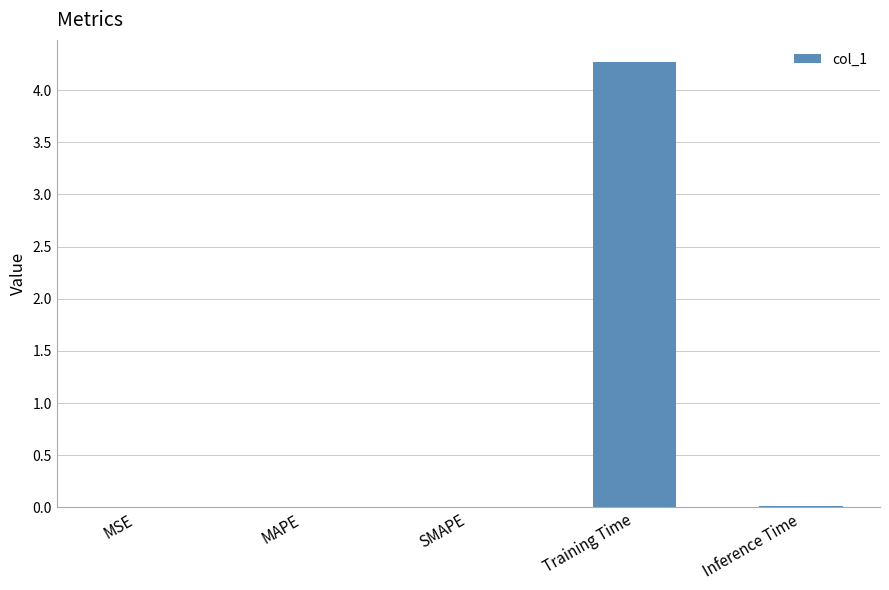

What is the greatest value displayed?

4.3